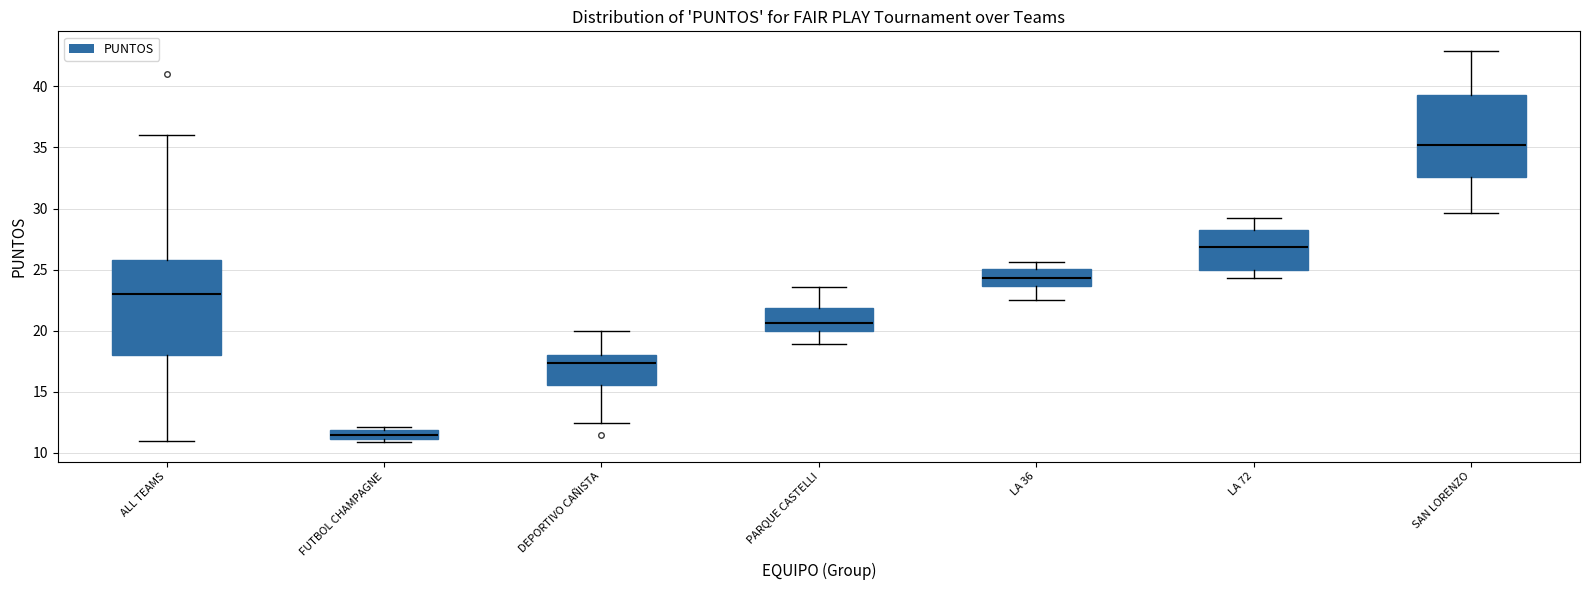

Where does the upper whisker of the box for SAN LORENZO end on the y-axis? The values are not printed on the chart, so give them approximately, as read against the axis.

43.0